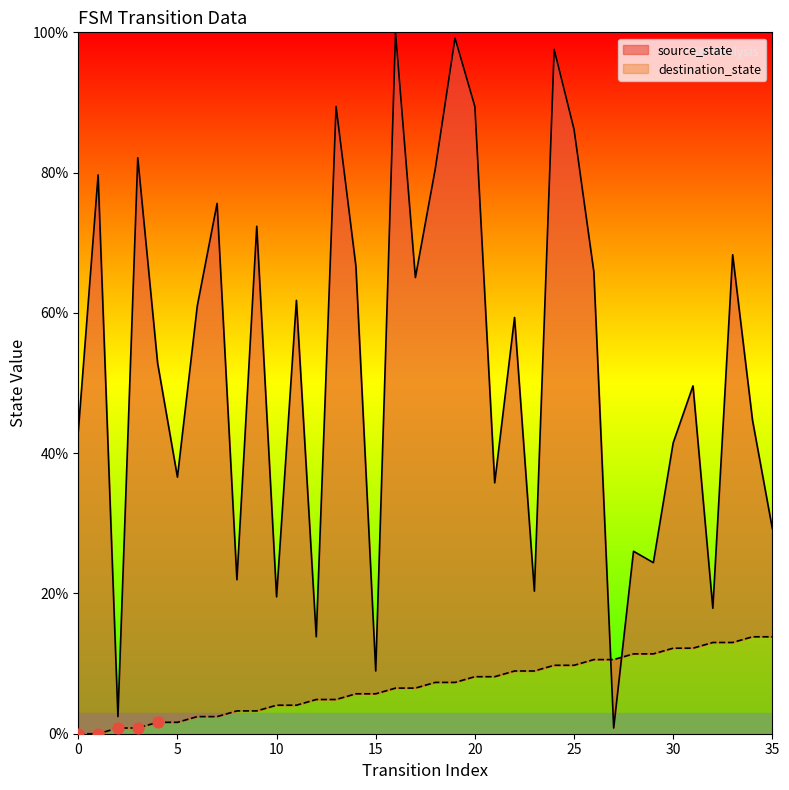

What is the total value across all series at 29?

35.8